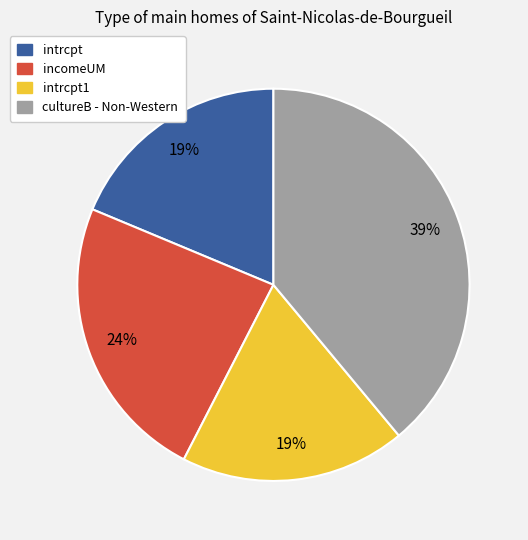

To the nearest percent, what is the difference between the largest and smallest slice percentages?

20%